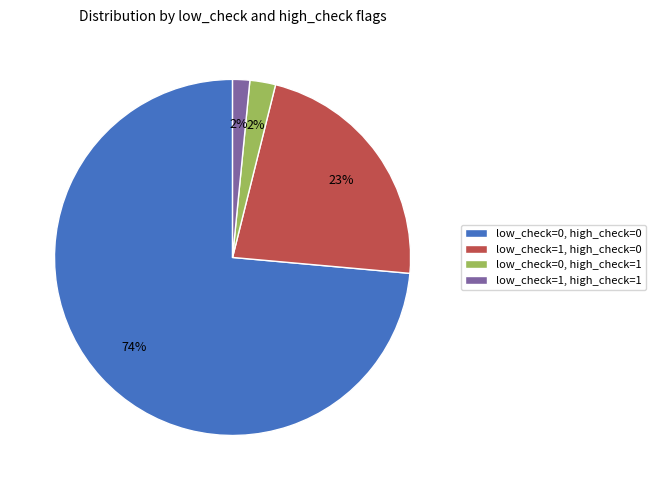

How many slices are in this pie chart?

4